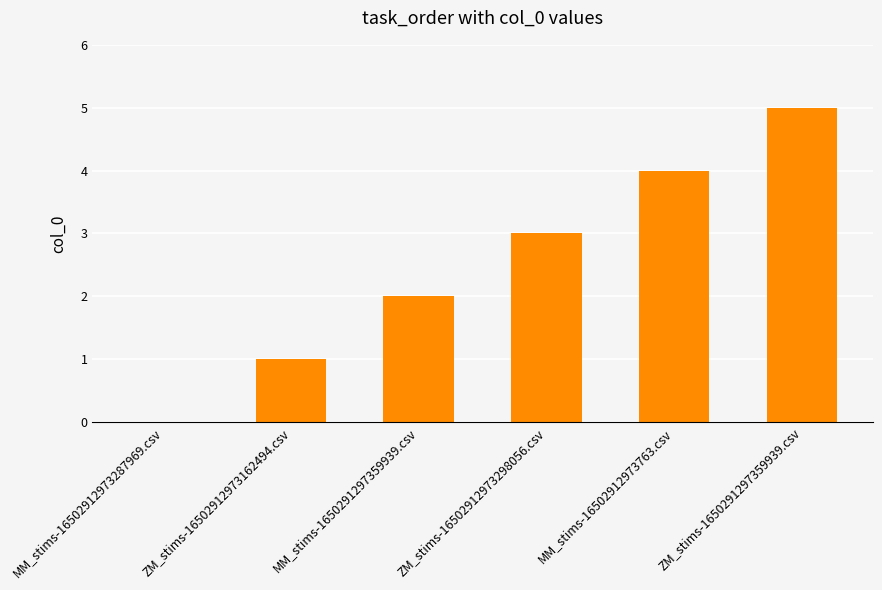

Reading left to right, transcribe all the data shown in this chart.

0	1	2	3	4	5